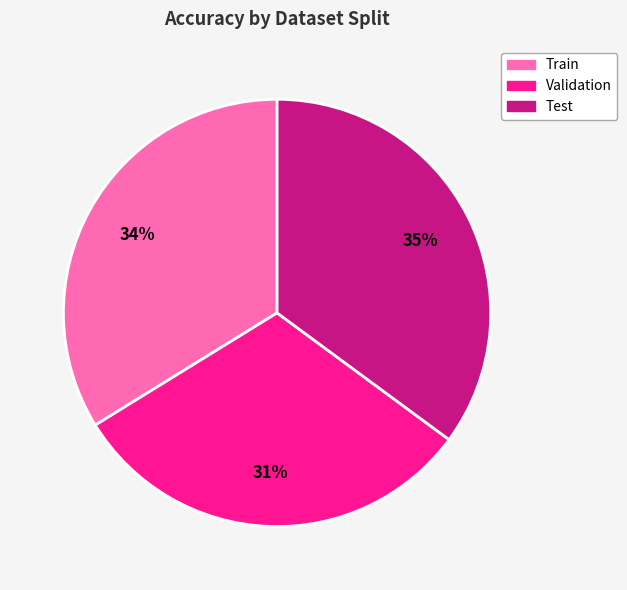

Is Test the majority of the pie?

No